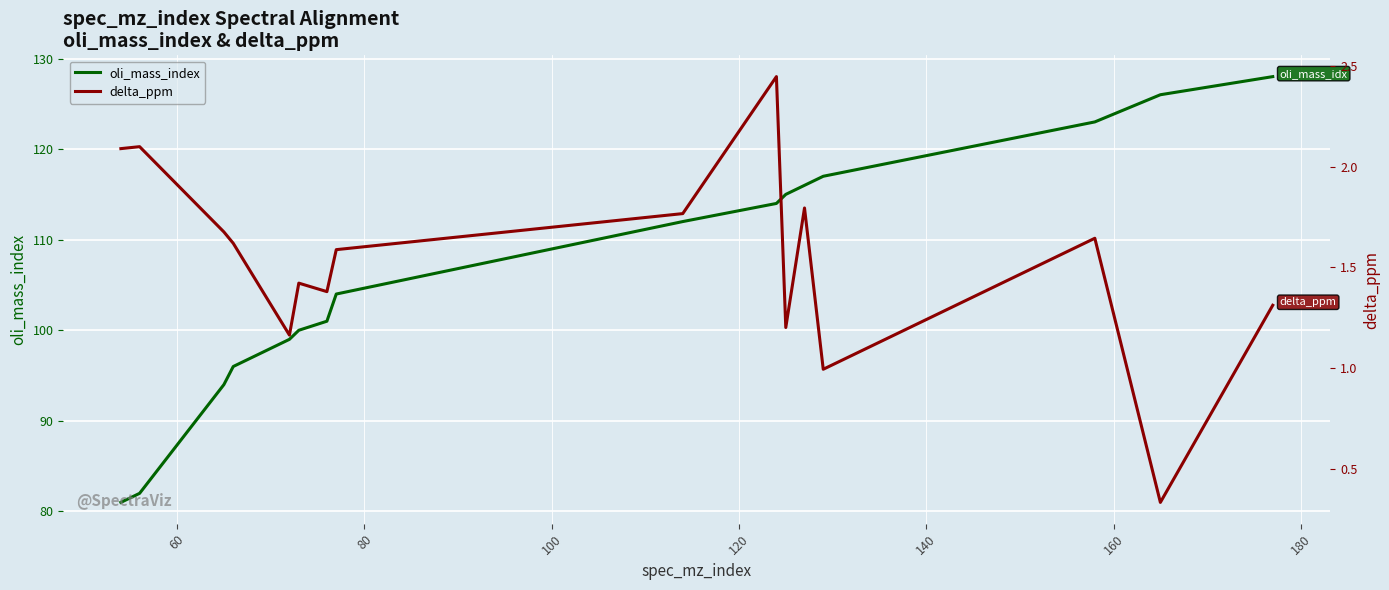

The delta_ppm series shows 1.1 at 180. True or false?

False